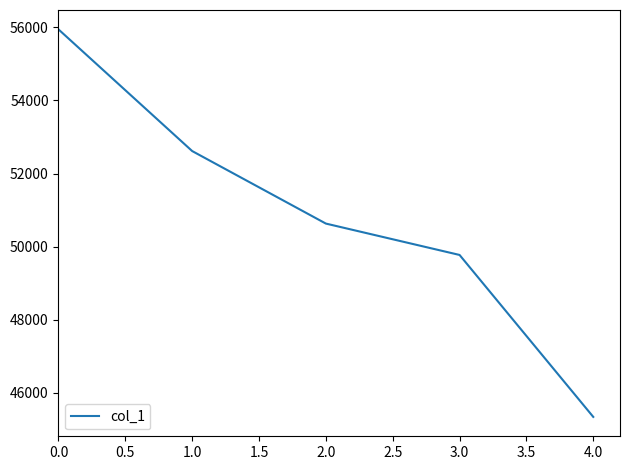

What value does the data have at 2.0?

50632